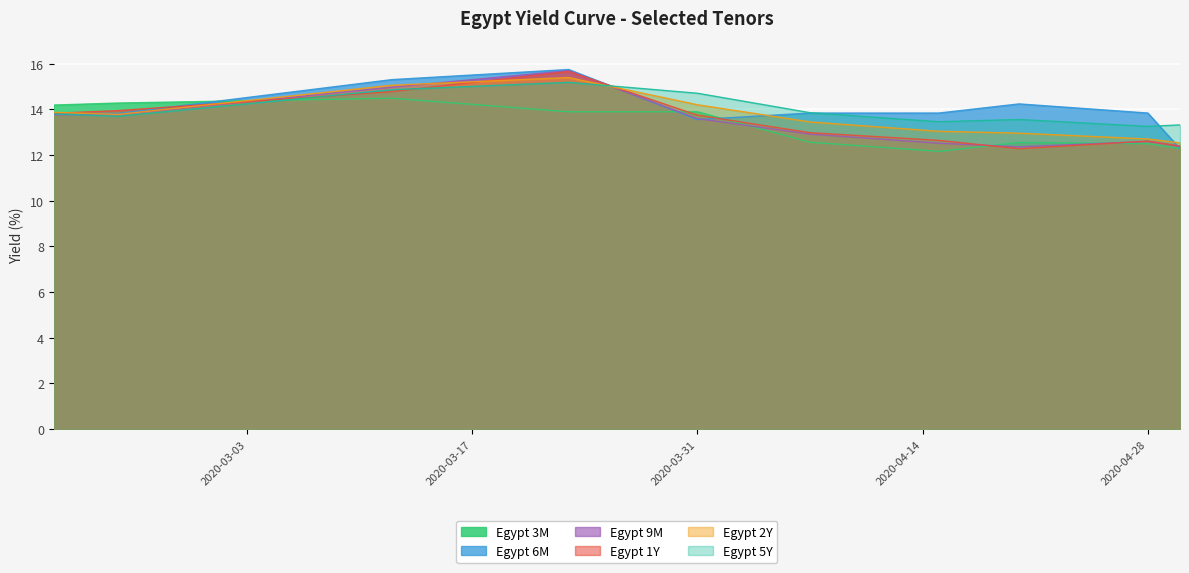

How many interior local peaks does the Egypt 2Y series have?

1